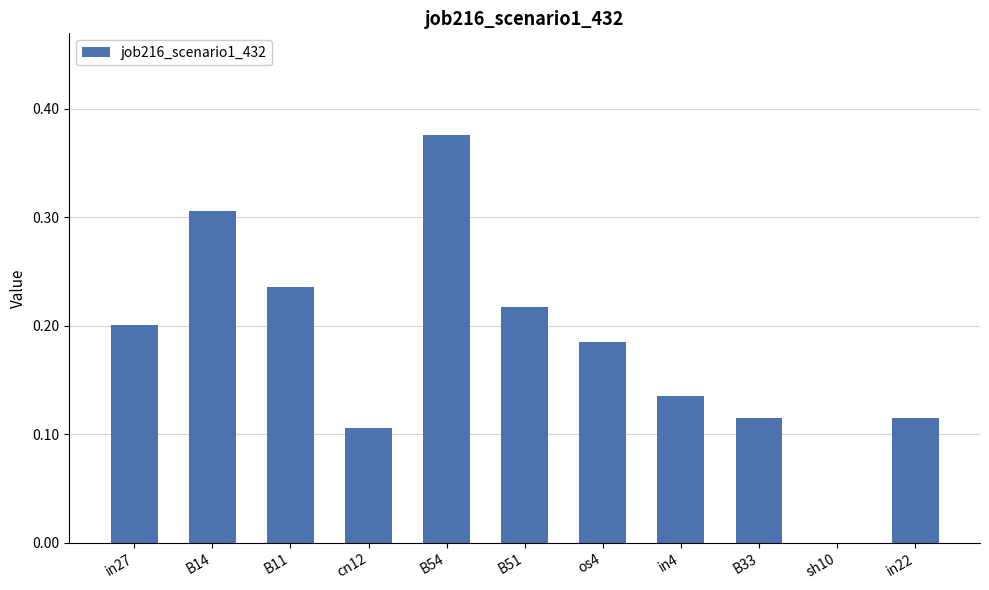

Which has a higher value, B11 or B14?

B14